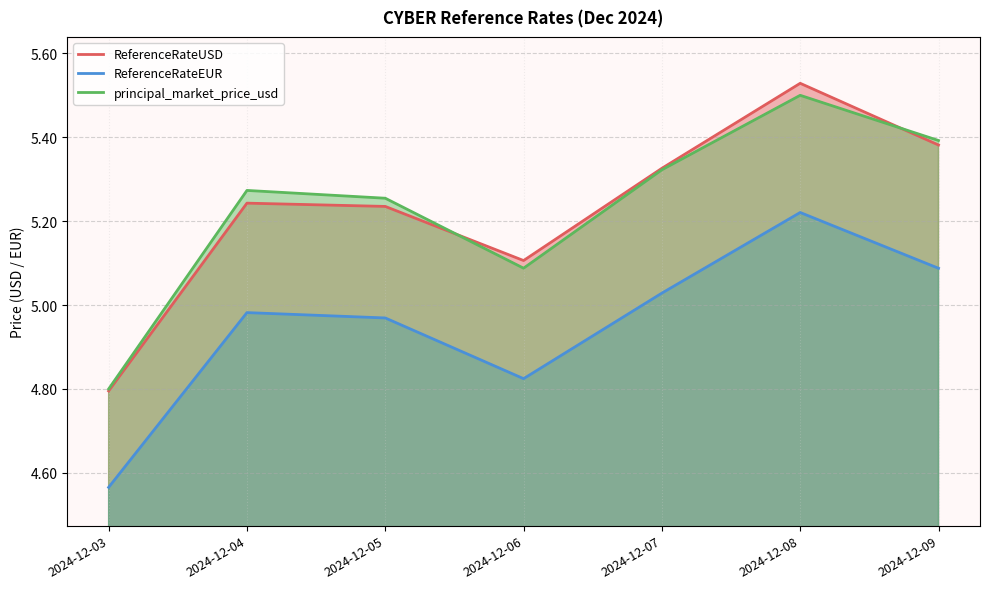

Reading left to right, extract all data points from this chart.

ReferenceRateUSD: 2024-12-03=4.8	2024-12-04=5.2	2024-12-05=5.2	2024-12-06=5.1	2024-12-07=5.3	2024-12-08=5.5	2024-12-09=5.4
ReferenceRateEUR: 2024-12-03=4.6	2024-12-04=5.0	2024-12-05=5.0	2024-12-06=4.8	2024-12-07=5.0	2024-12-08=5.2	2024-12-09=5.1
principal_market_price_usd: 2024-12-03=4.8	2024-12-04=5.3	2024-12-05=5.3	2024-12-06=5.1	2024-12-07=5.3	2024-12-08=5.5	2024-12-09=5.4